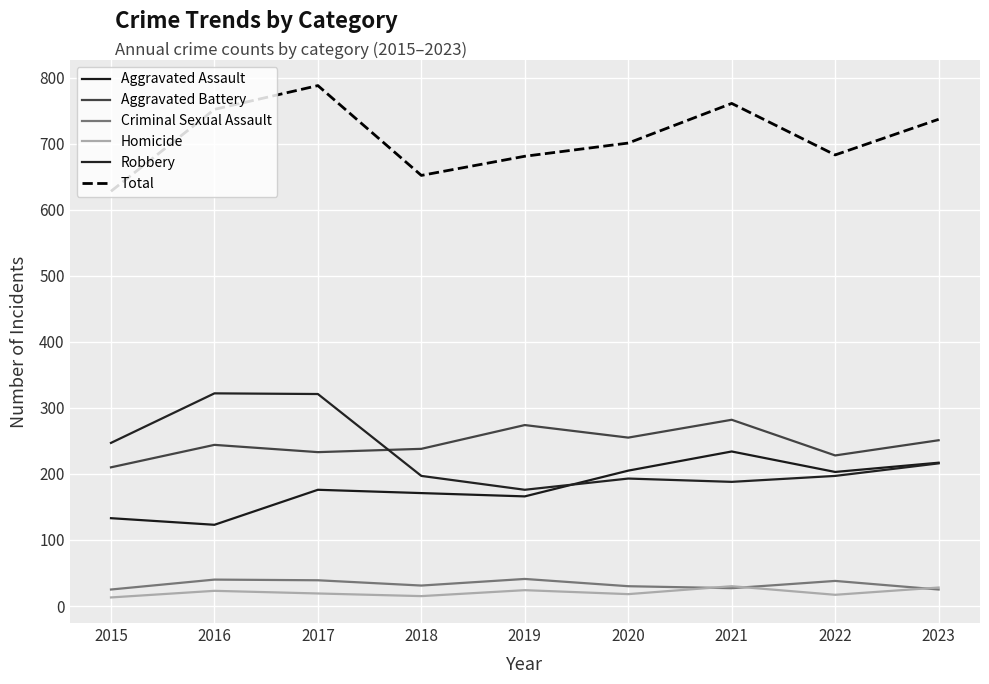

How many distinct data groups are displayed?

6